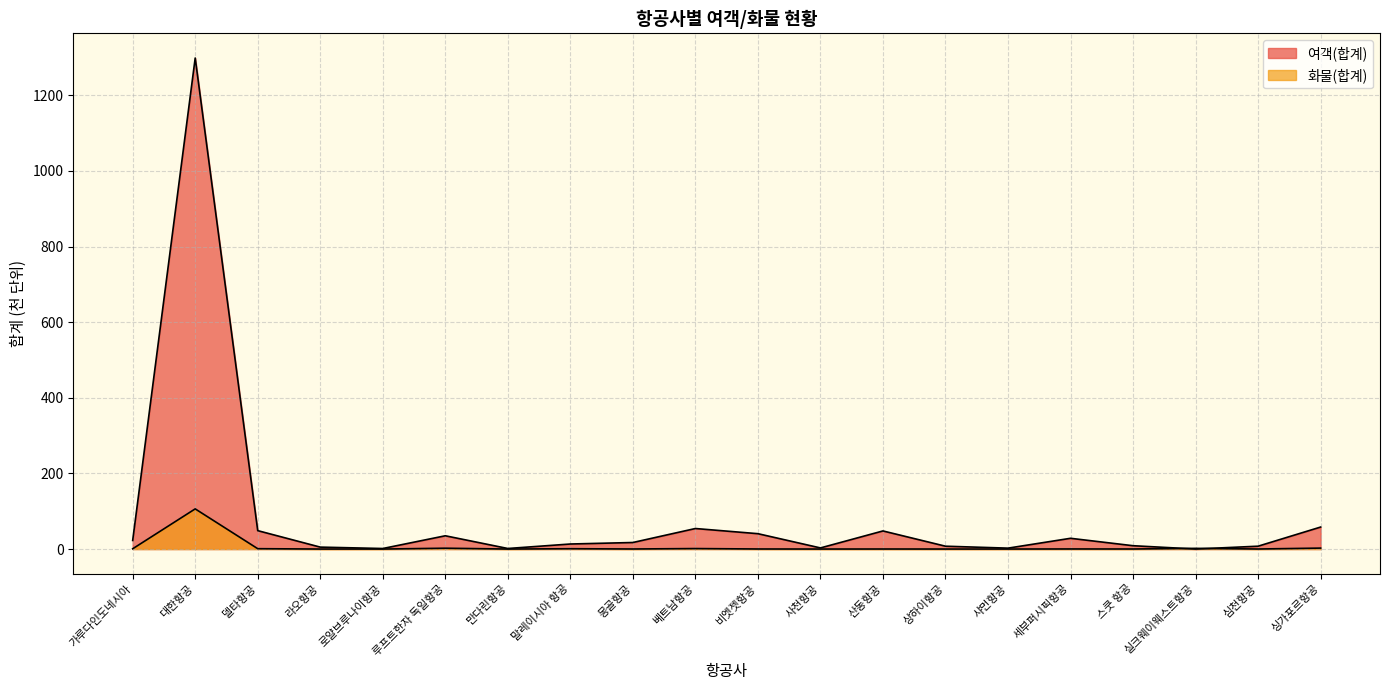

At which label does 여객(합계) reach its peak?

대한항공